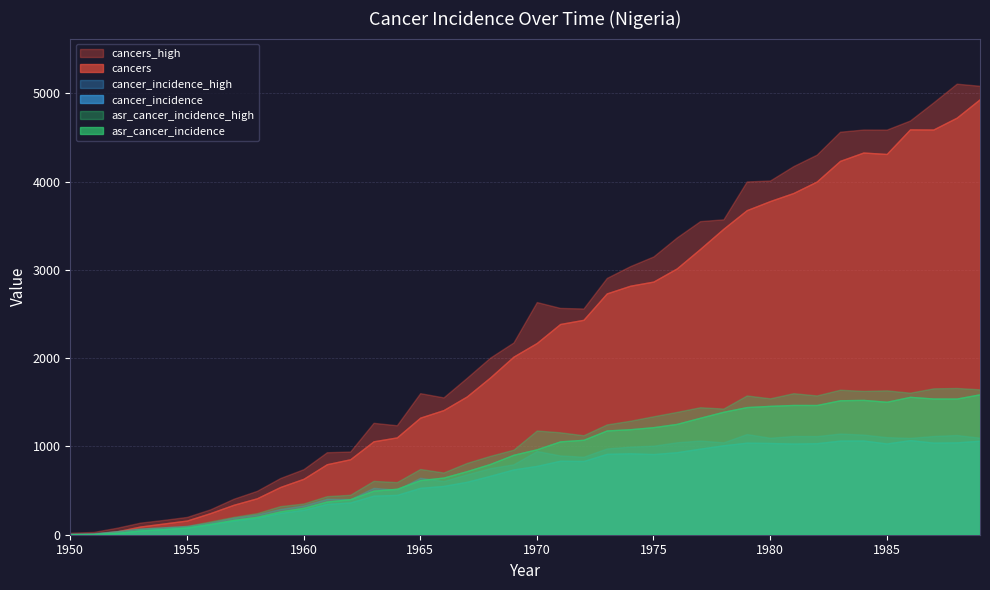

What value does the cancers series have at 1963?

1057.9